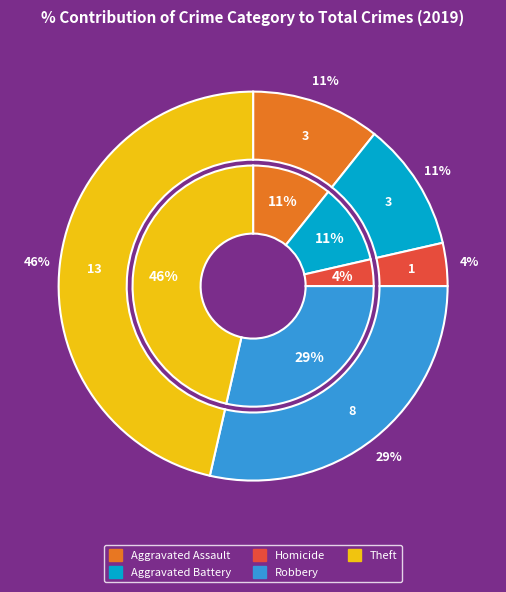

Does any single category account for the majority?

No